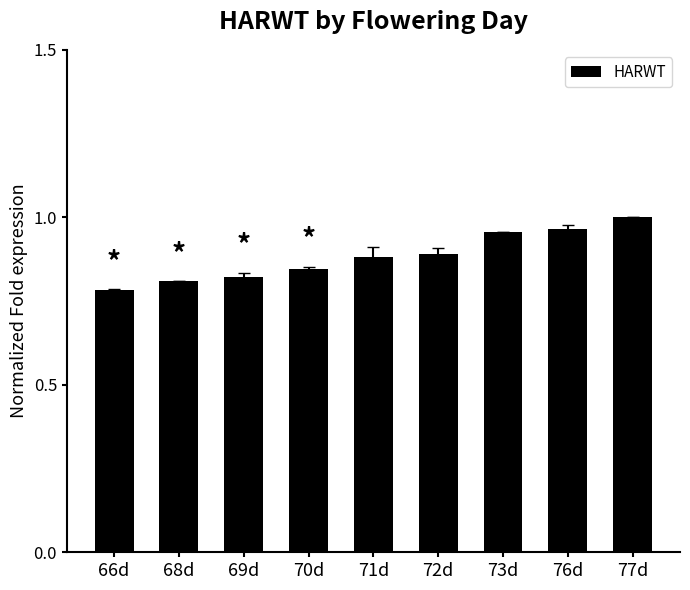

At which category does the chart reach its peak across all series?

77d